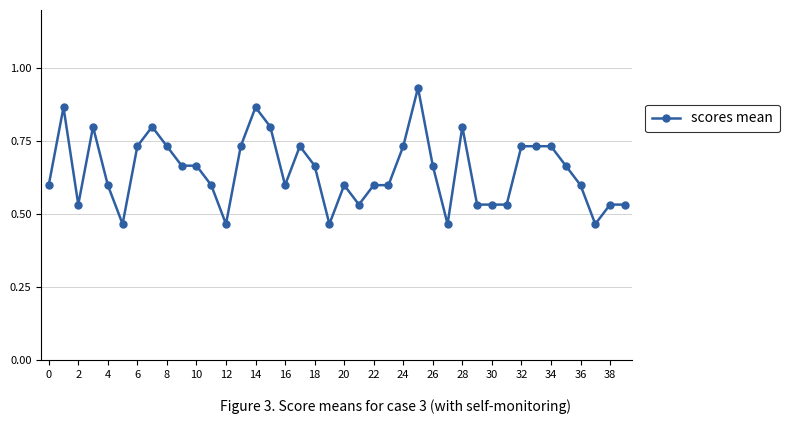

What is the difference between the second highest and second lowest values?

0.4